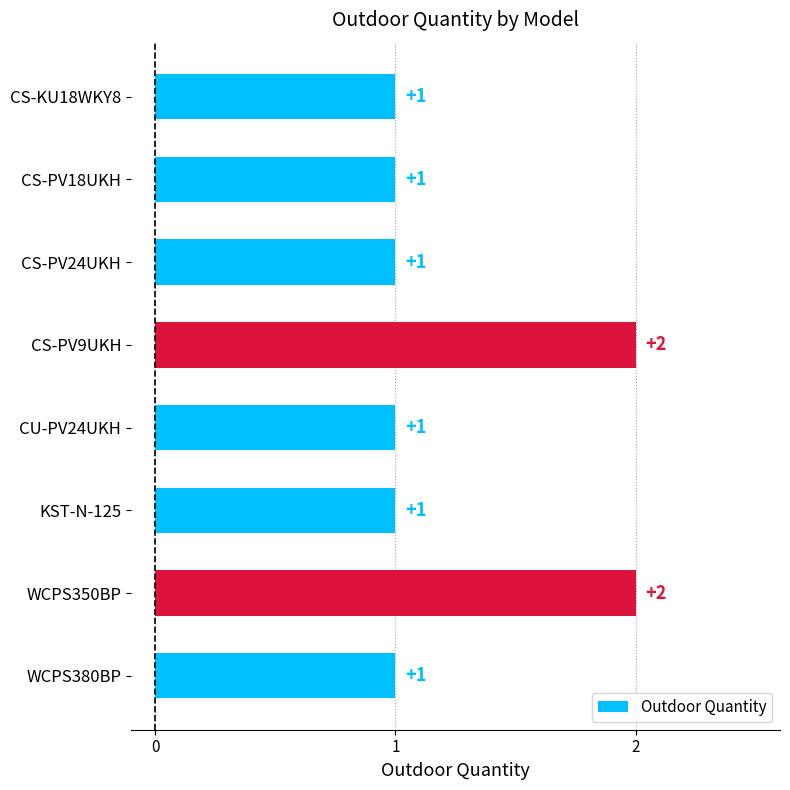

What is the label of the 4th bar from the bottom?

CU-PV24UKH